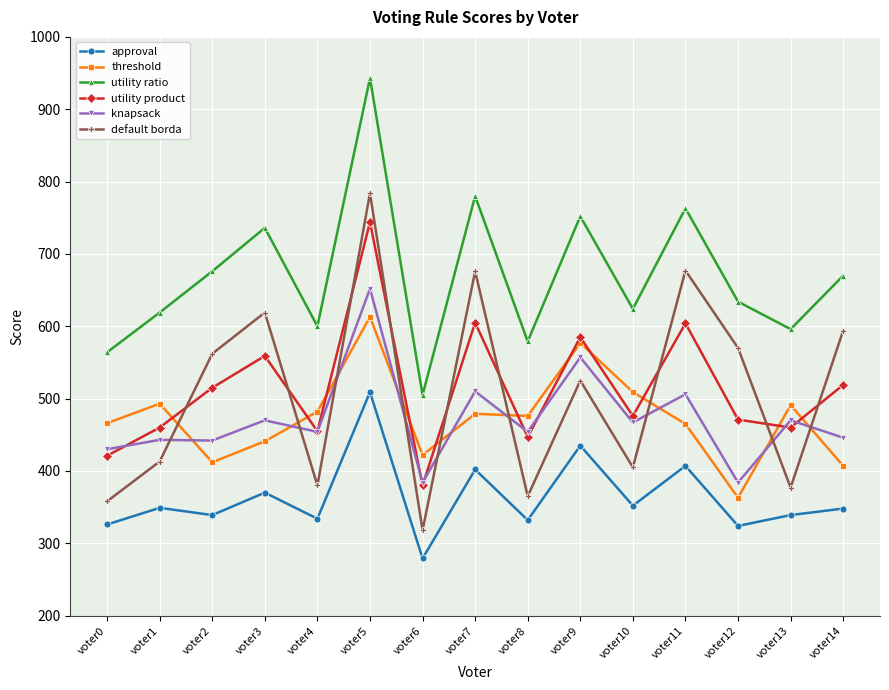

True or false: approval has a value of 348 at voter14.

True